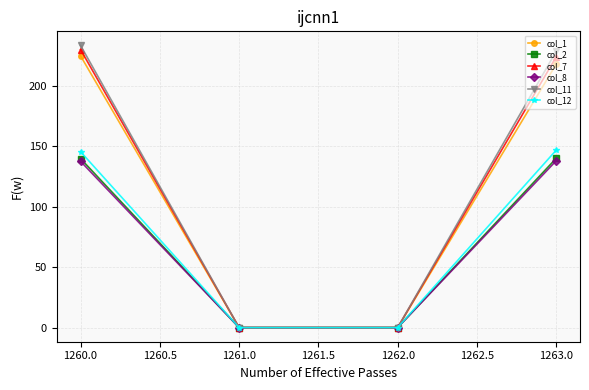

The value of col_11 at 1262.0 is 0.0. True or false?

True